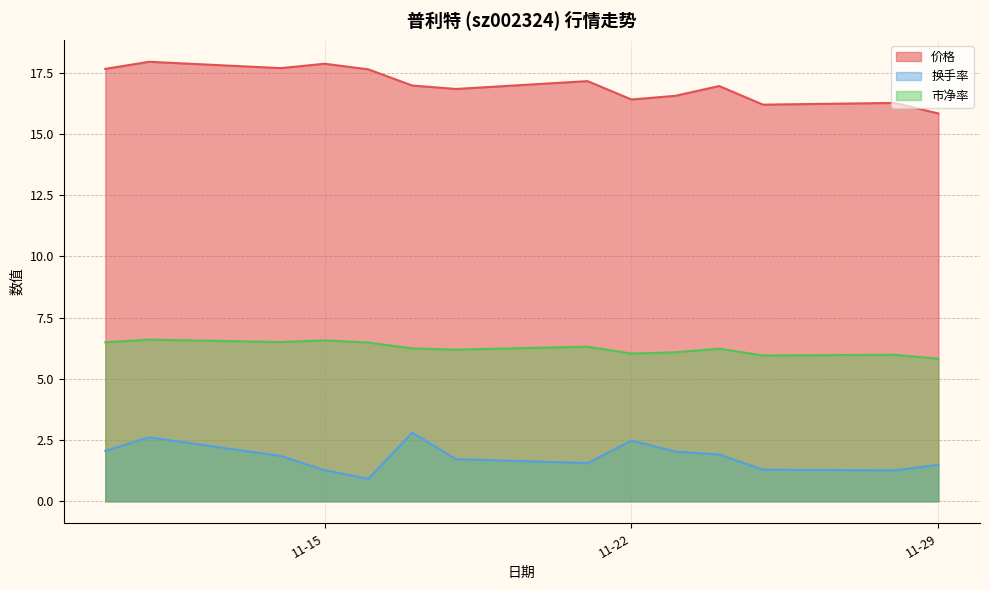

How many categories are shown in the chart?

14